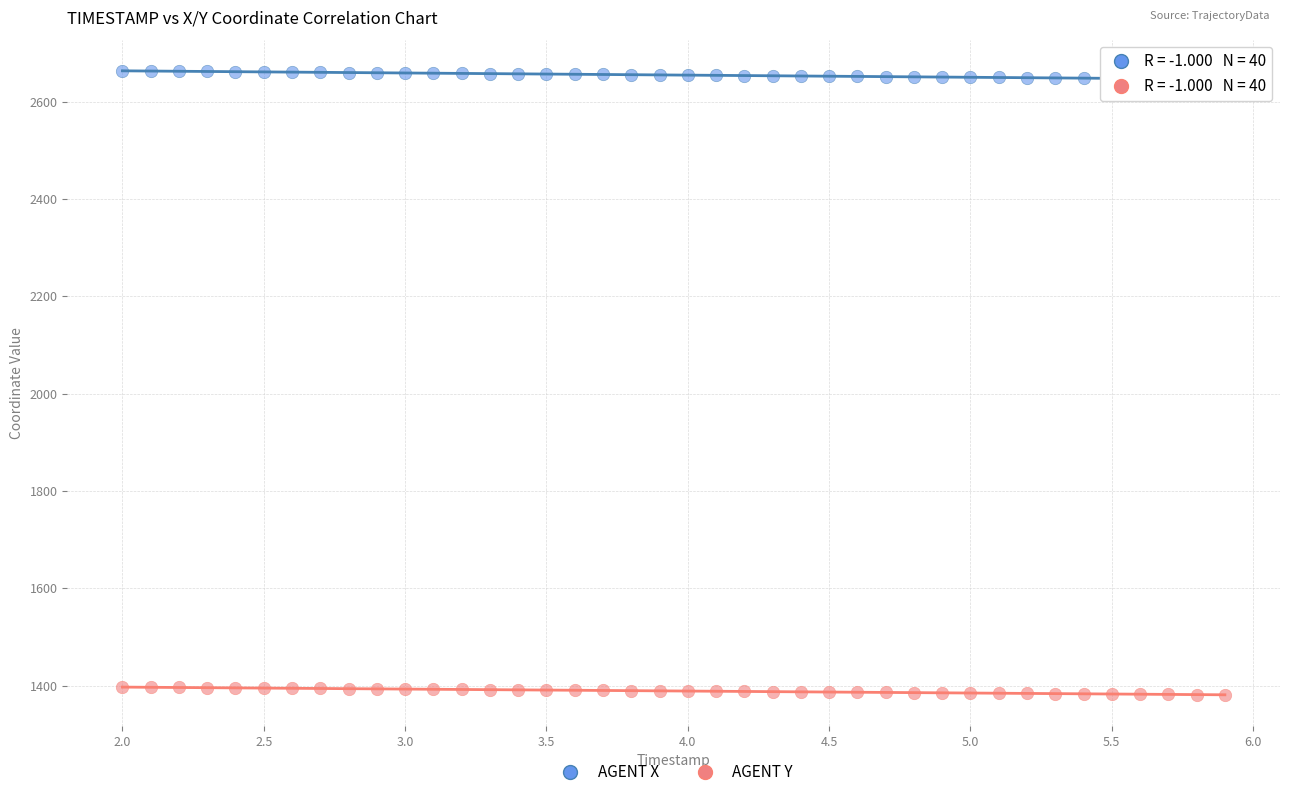

Across all data points, what is the range of X values (max minus min)?

3.9